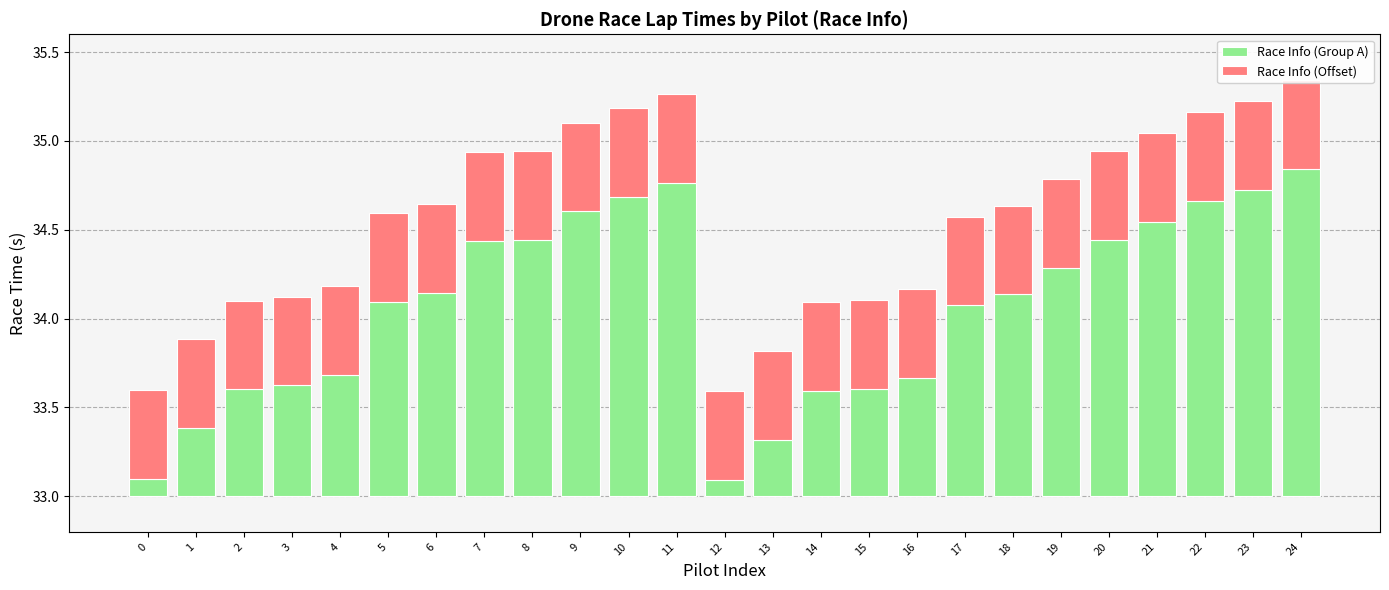

Reading right to left, transcribe all the data shown in this chart.

Race Info (Group A): 1.8	1.7	1.7	1.5	1.4	1.3	1.1	1.1	0.7	0.6	0.6	0.3	0.1	1.8	1.7	1.6	1.4	1.4	1.1	1.1	0.7	0.6	0.6	0.4	0.1
Race Info (Offset): 0.5	0.5	0.5	0.5	0.5	0.5	0.5	0.5	0.5	0.5	0.5	0.5	0.5	0.5	0.5	0.5	0.5	0.5	0.5	0.5	0.5	0.5	0.5	0.5	0.5